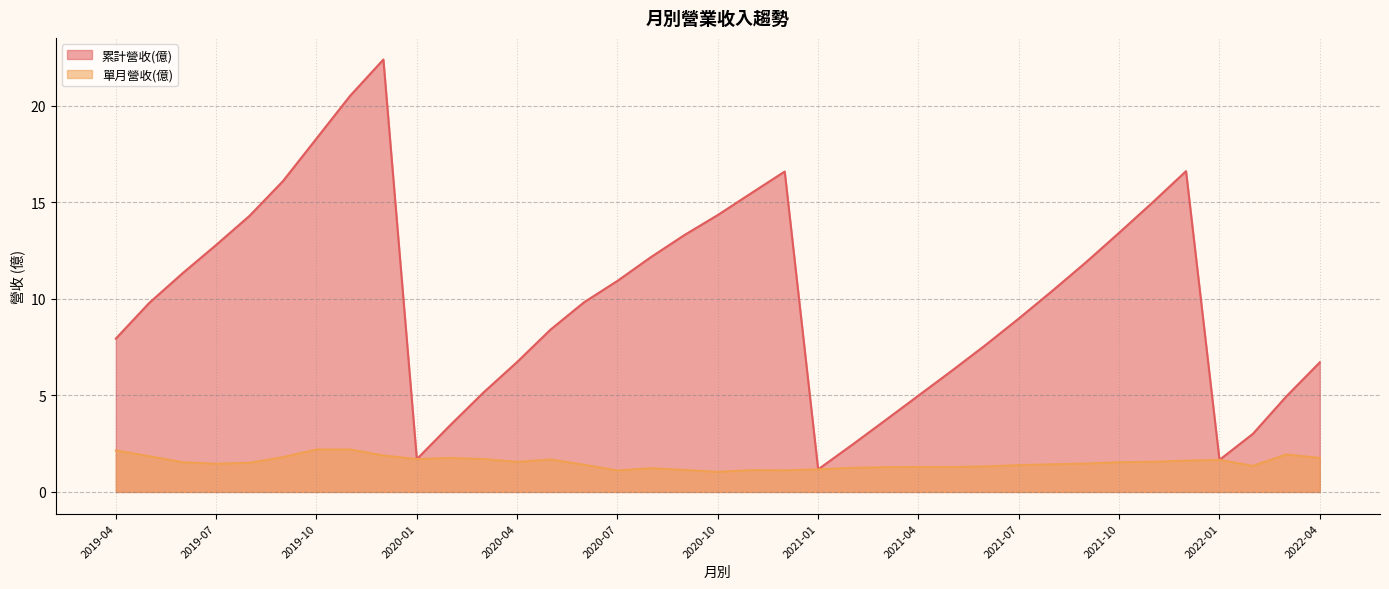

Which series has the largest total across all categories?

累計營收(億)